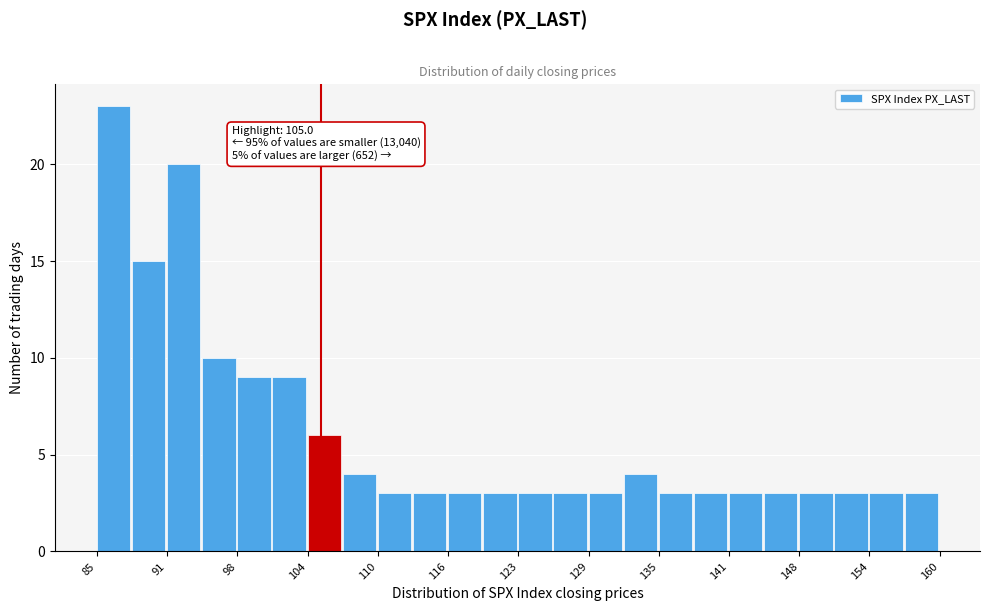

Around what value on the x-axis is the tallest bar? Give the approximate position of its centre, as read against the axis.

87